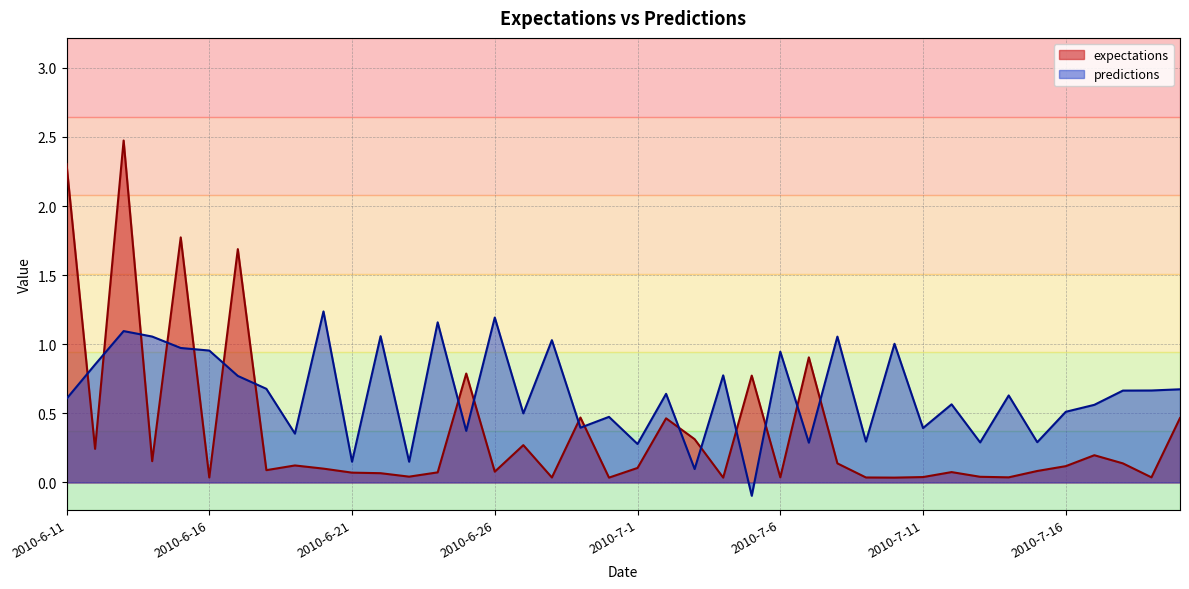

What is the approximate value of expectations at 2010-6-24?

0.1